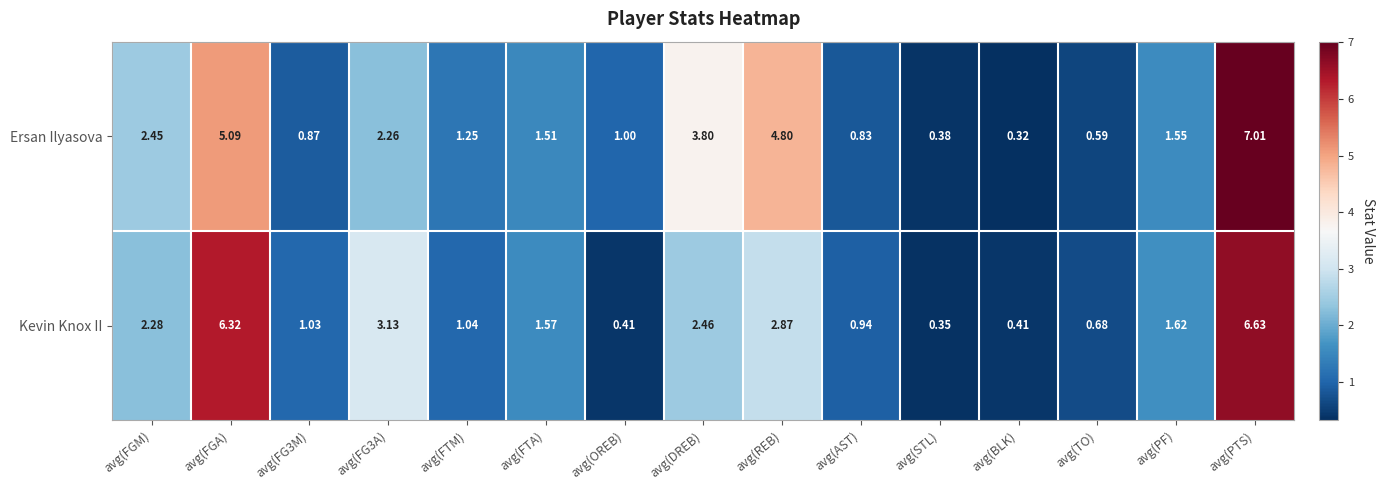

What is the total value across all series at avg(DREB)?

6.3